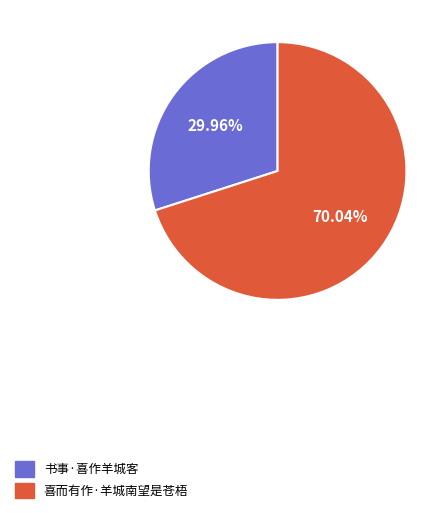

Rank the categories by value from lowest to highest.

书事·喜作羊城客, 喜而有作·羊城南望是苍梧